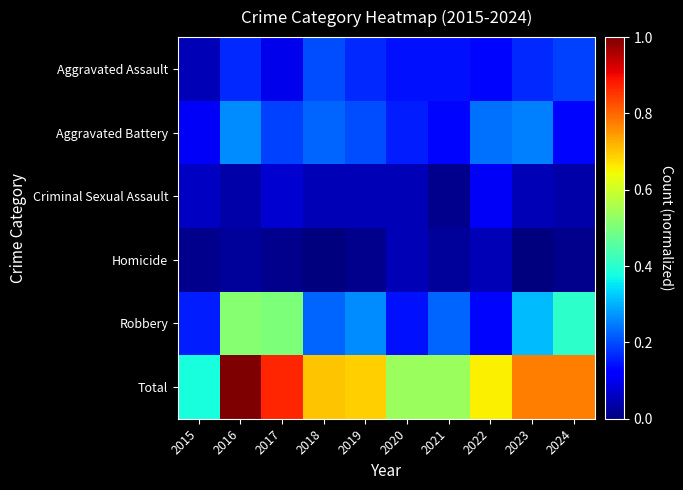

Which series has the largest total across all categories?

Total